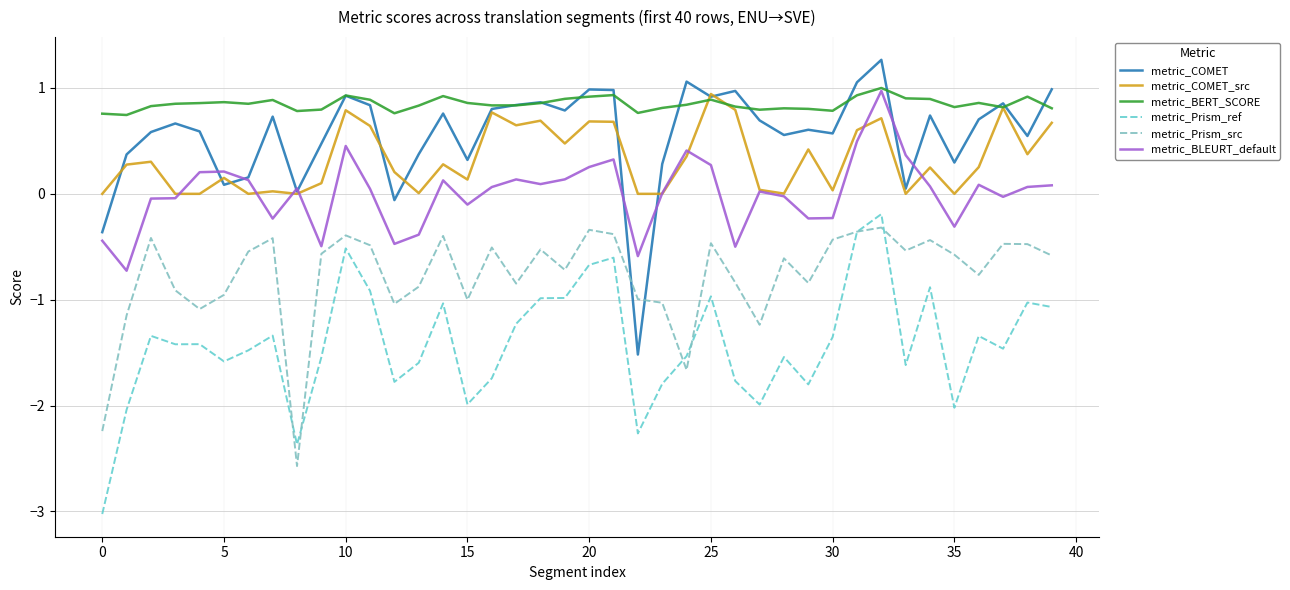

What is the label of the 25th point from the right?

15